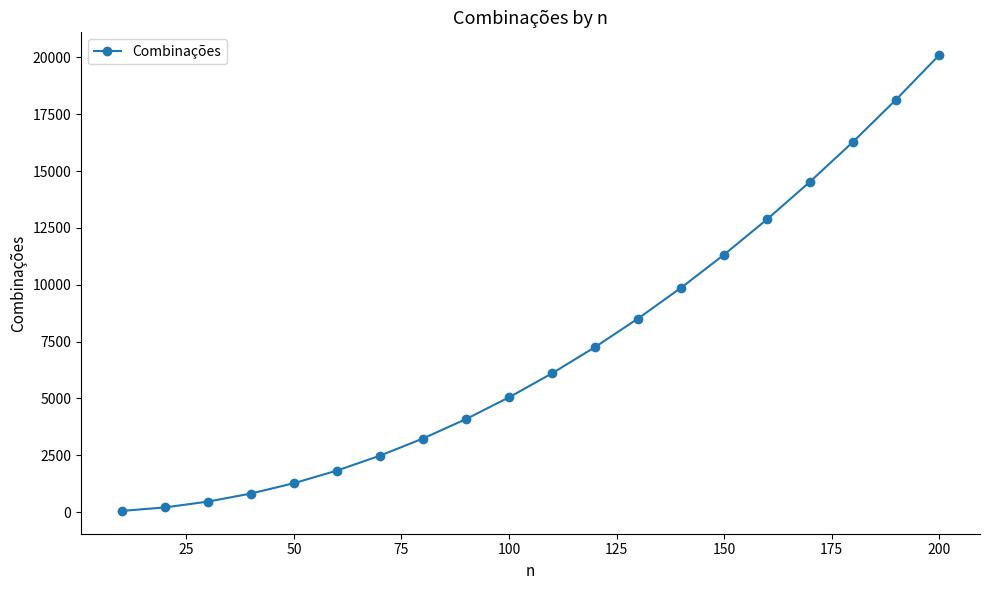

Reading left to right, extract all data points from this chart.

55	210	465	820	1275	1830	2485	3240	4095	5050	6105	7260	8515	9870	11325	12880	14535	16290	18145	20100